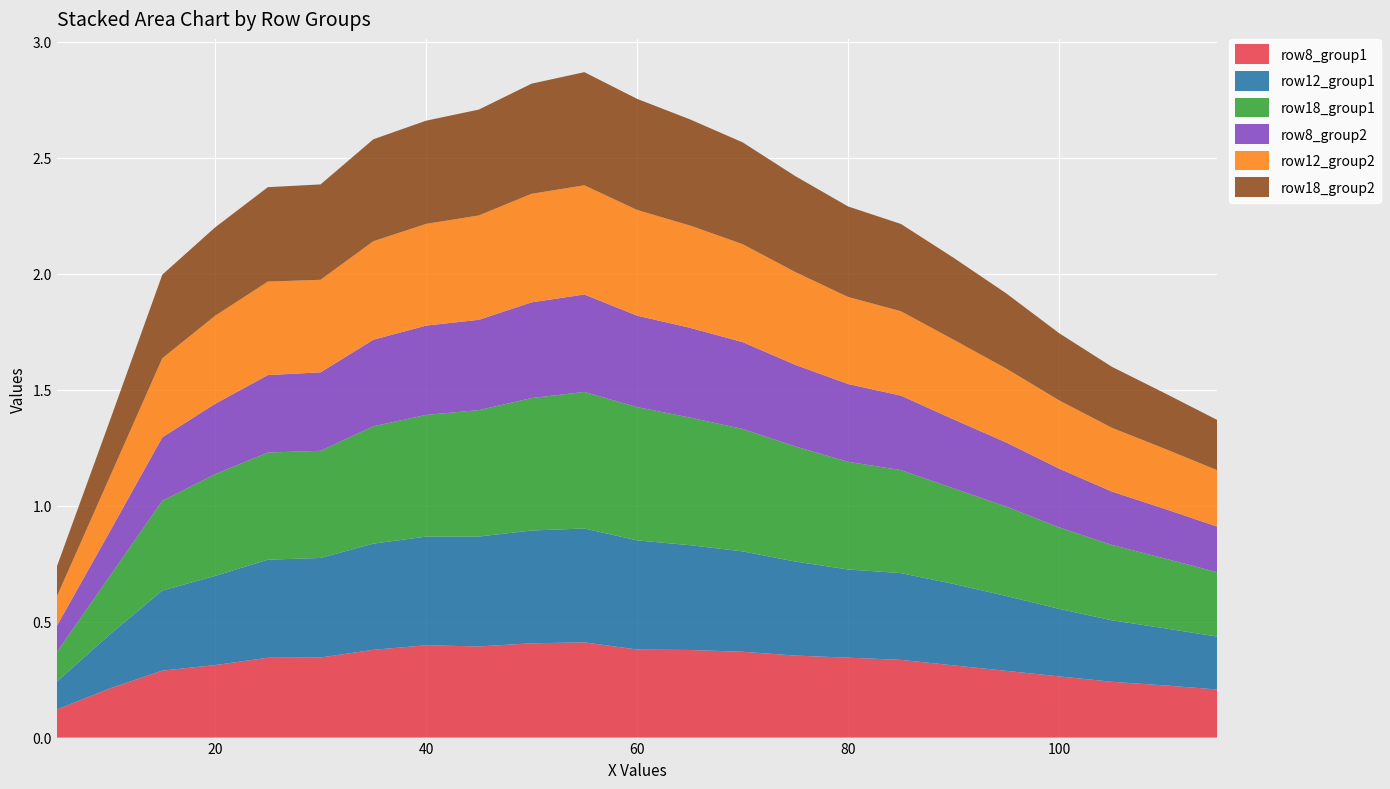

Reading right to left, transcribe all the data shown in this chart.

row8_group1: 115=0.2	110=0.2	105=0.2	100=0.3	95=0.3	90=0.3	85=0.3	80=0.3	75=0.4	70=0.4	65=0.4	60=0.4	55=0.4	50=0.4	45=0.4	40=0.4	35=0.4	30=0.3	25=0.3	20=0.3	15=0.3	10=0.2	5=0.1
row12_group1: 115=0.2	110=0.2	105=0.3	100=0.3	95=0.3	90=0.4	85=0.4	80=0.4	75=0.4	70=0.4	65=0.5	60=0.5	55=0.5	50=0.5	45=0.5	40=0.5	35=0.5	30=0.4	25=0.4	20=0.4	15=0.3	10=0.2	5=0.1
row18_group1: 115=0.3	110=0.3	105=0.3	100=0.4	95=0.4	90=0.4	85=0.4	80=0.5	75=0.5	70=0.5	65=0.6	60=0.6	55=0.6	50=0.6	45=0.5	40=0.5	35=0.5	30=0.5	25=0.5	20=0.4	15=0.4	10=0.3	5=0.1
row8_group2: 115=0.2	110=0.2	105=0.2	100=0.3	95=0.3	90=0.3	85=0.3	80=0.3	75=0.4	70=0.4	65=0.4	60=0.4	55=0.4	50=0.4	45=0.4	40=0.4	35=0.4	30=0.3	25=0.3	20=0.3	15=0.3	10=0.2	5=0.1
row12_group2: 115=0.2	110=0.3	105=0.3	100=0.3	95=0.3	90=0.3	85=0.4	80=0.4	75=0.4	70=0.4	65=0.4	60=0.5	55=0.5	50=0.5	45=0.4	40=0.4	35=0.4	30=0.4	25=0.4	20=0.4	15=0.3	10=0.2	5=0.1
row18_group2: 115=0.2	110=0.2	105=0.3	100=0.3	95=0.3	90=0.4	85=0.4	80=0.4	75=0.4	70=0.4	65=0.5	60=0.5	55=0.5	50=0.5	45=0.5	40=0.4	35=0.4	30=0.4	25=0.4	20=0.4	15=0.4	10=0.2	5=0.1